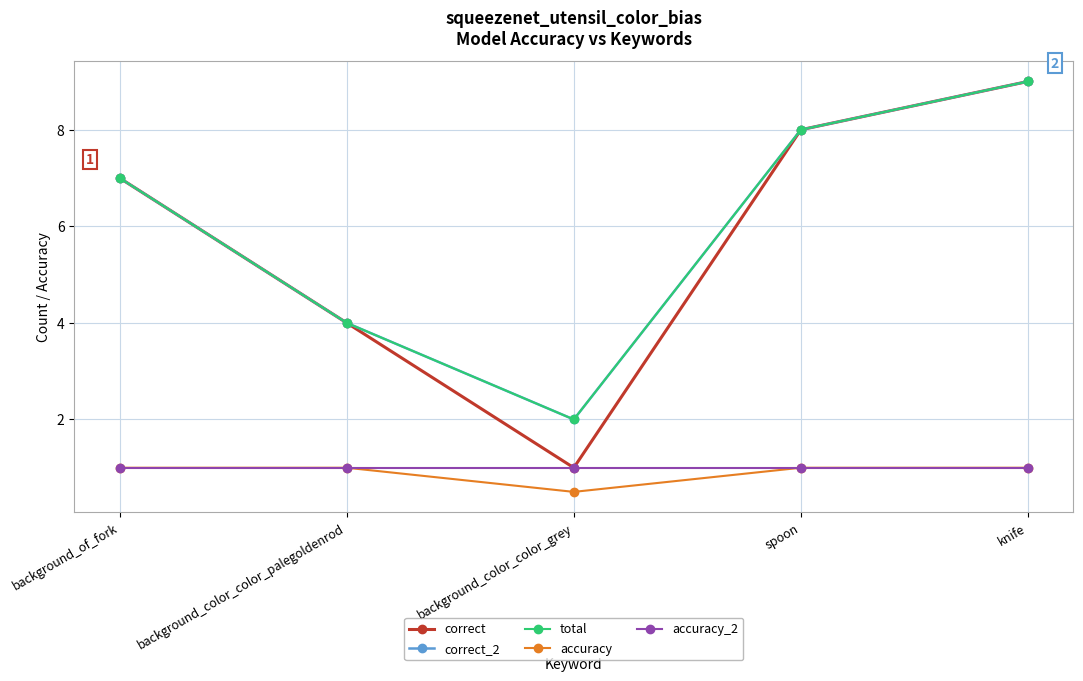

Is this an area chart (filled region under the line)?

No